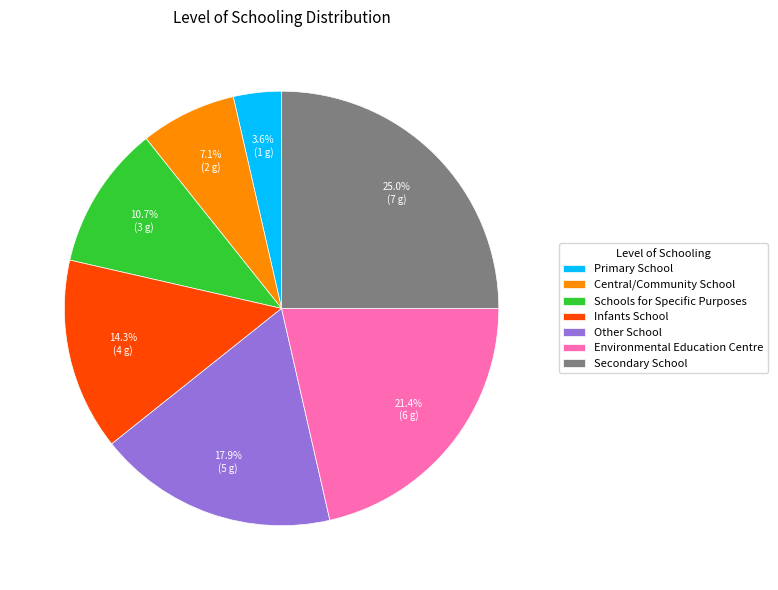

Does any single category account for the majority?

No